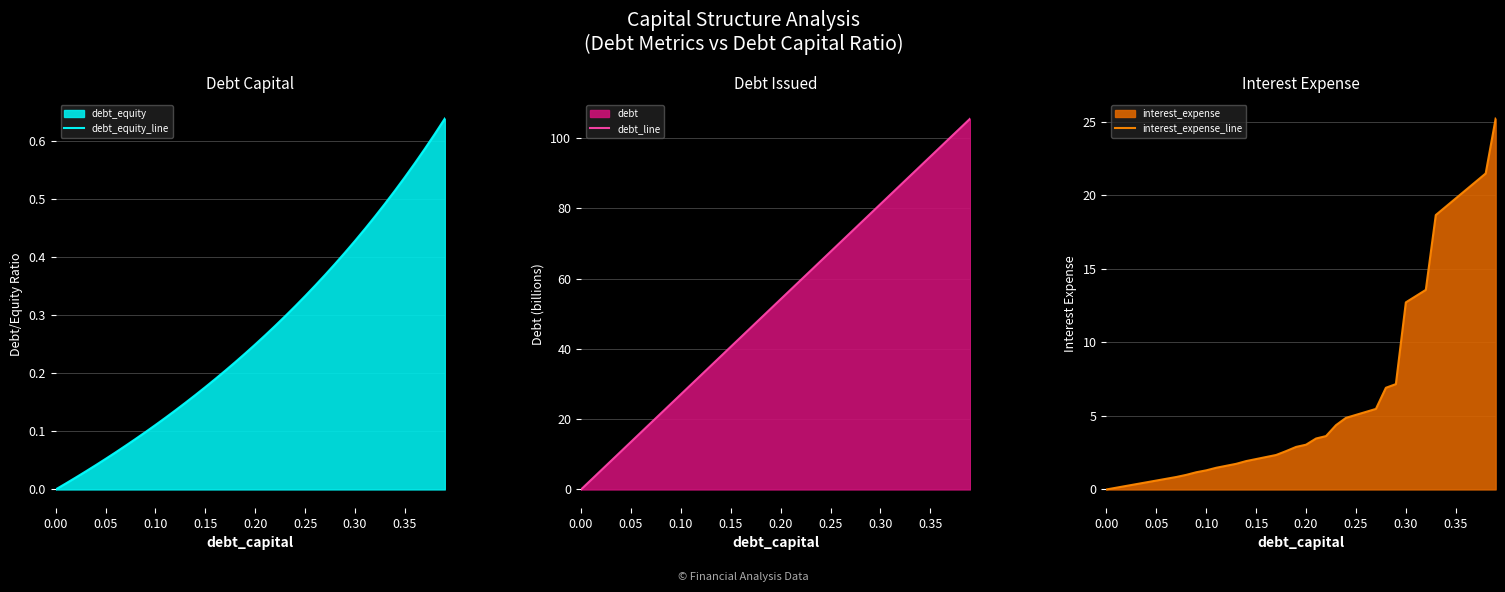

Is it true that debt_equity_line equals 0.0 at 11?

False